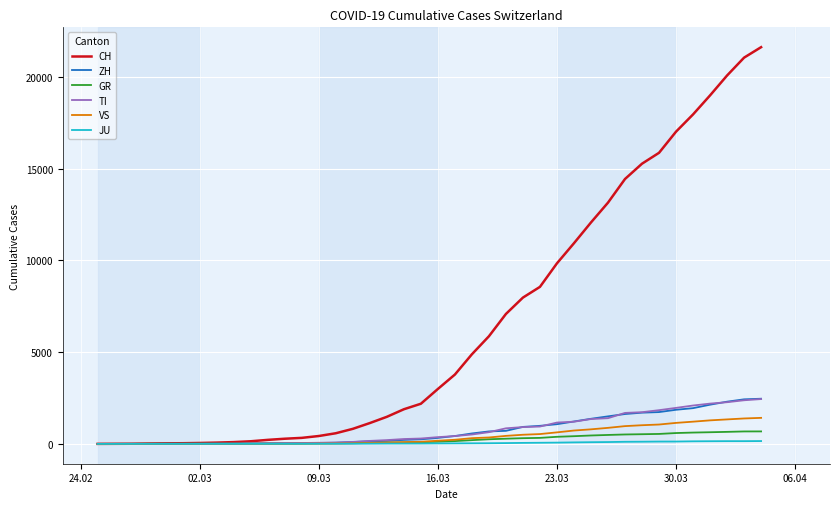

Which series has the largest total across all categories?

CH